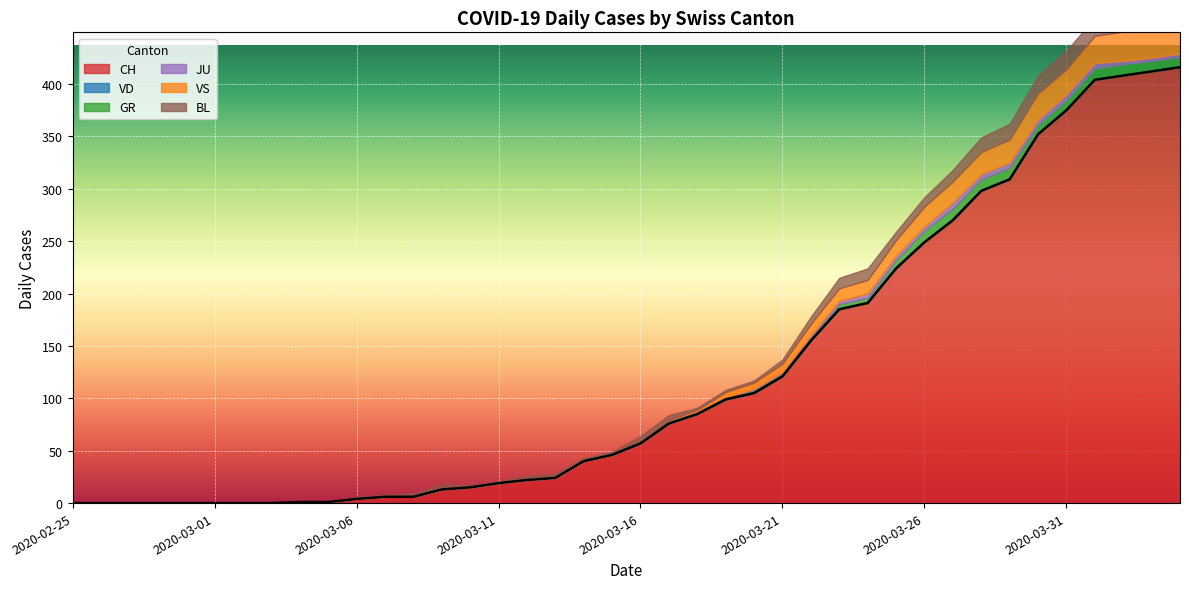

List the series in order of their peak value, highest first.

CH, VS, BL, GR, JU, VD